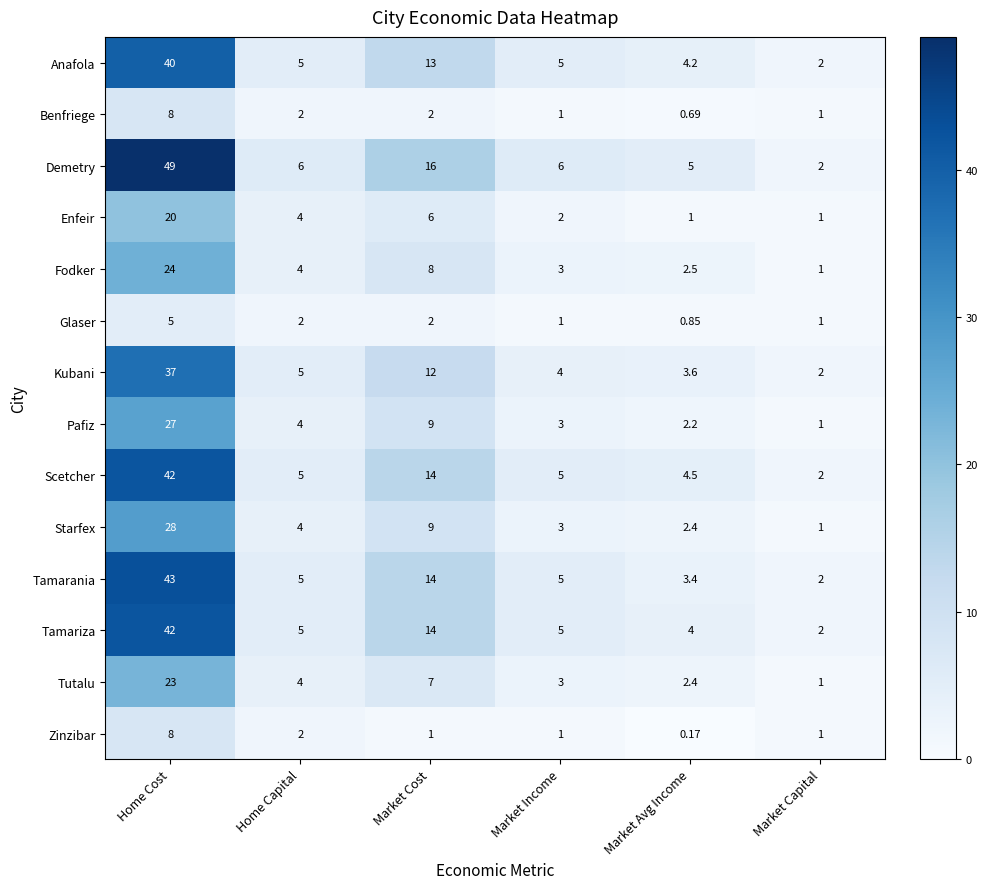

What is the total value across all series at Market Cost?

127.0